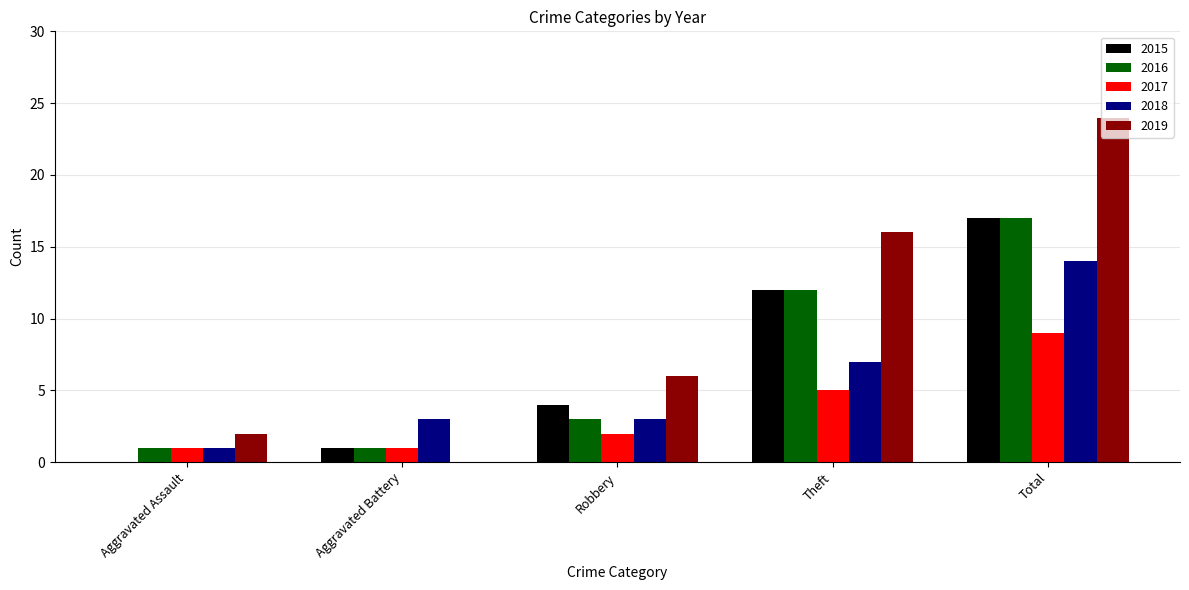

How many groups of bars are there?

5